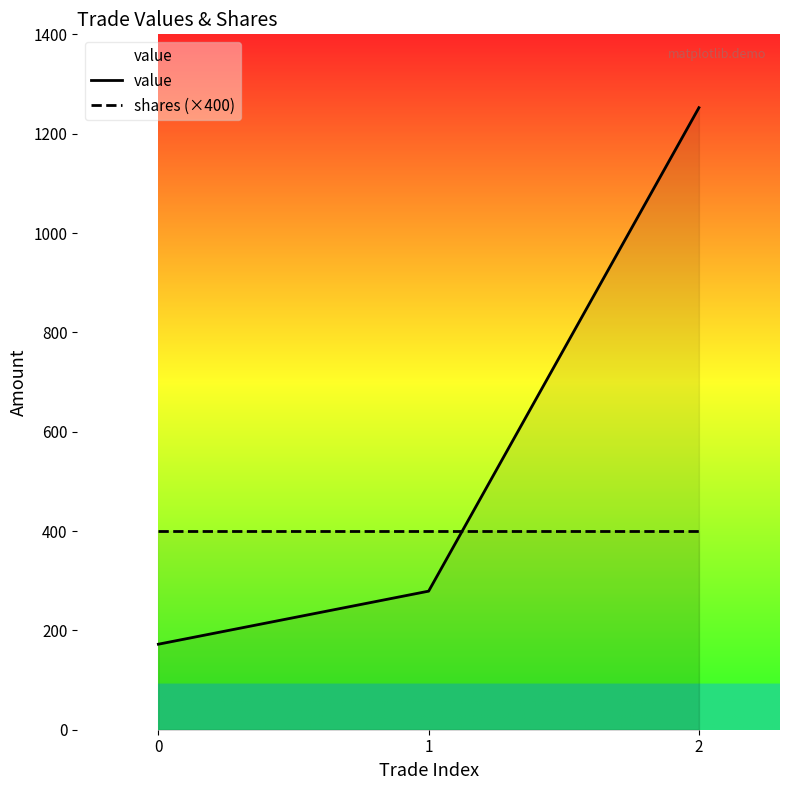

What are all the series names shown in the legend?

value, shares (×400)